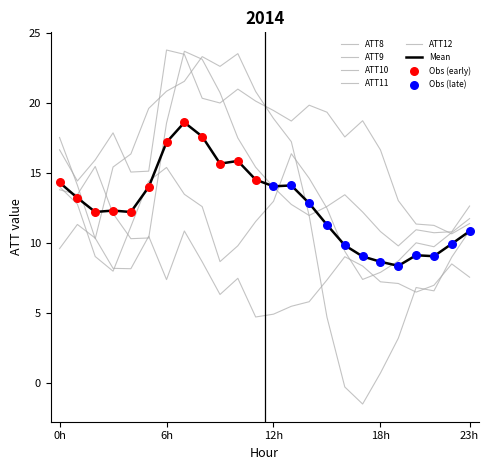

At how many categories does at least one series exceed 5?

24